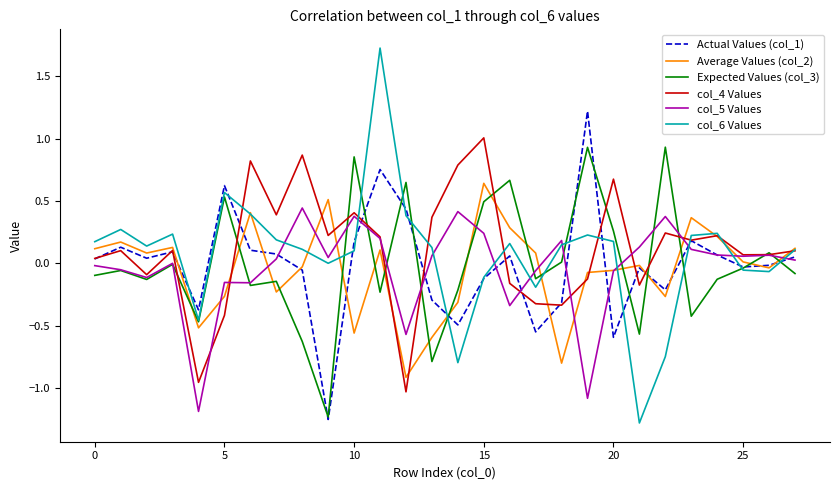

What is the greatest value displayed?

1.7